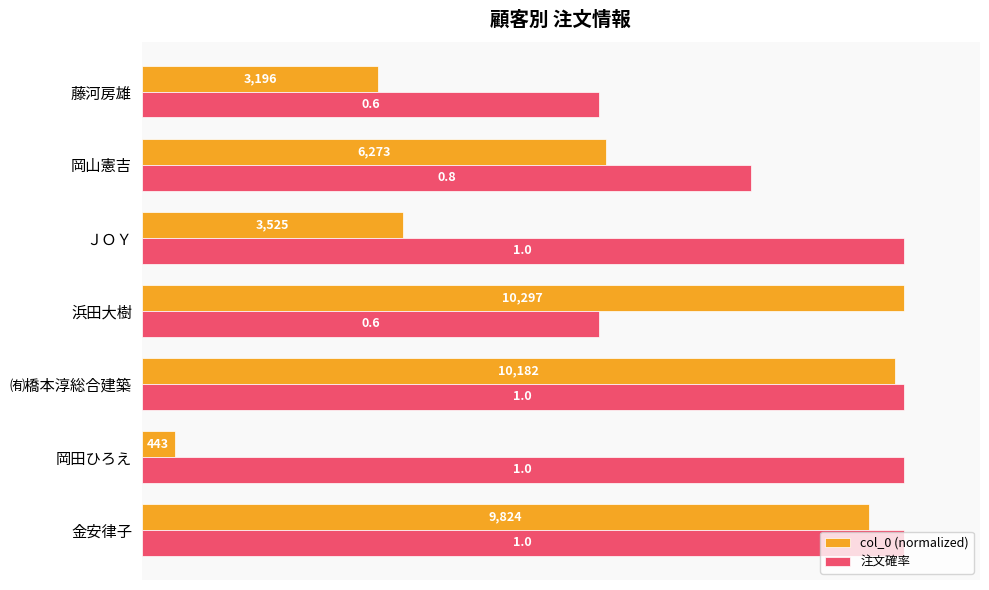

At how many categories does at least one series exceed 0?

7